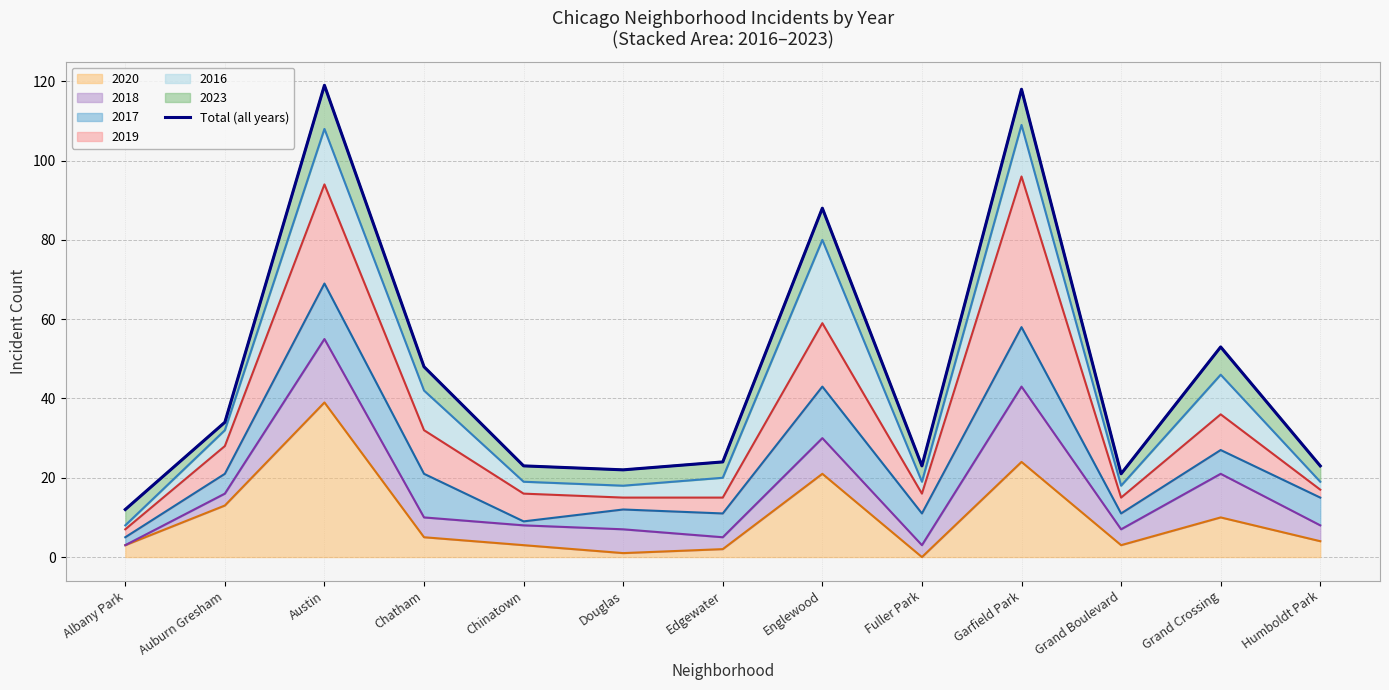

What is the label of the 4th point from the right?

Garfield Park